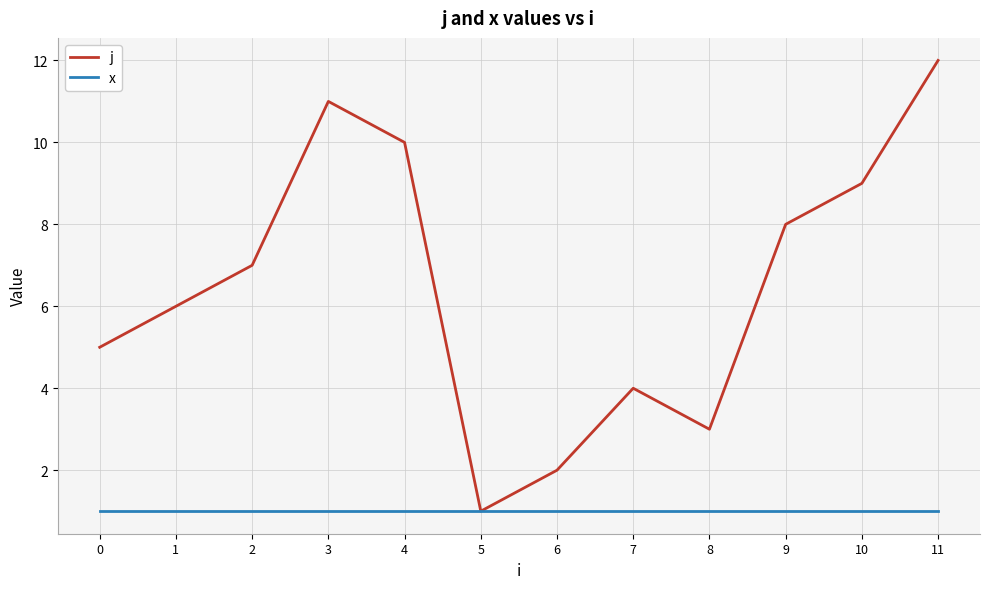

What is the difference between the highest and lowest values at 7?

3